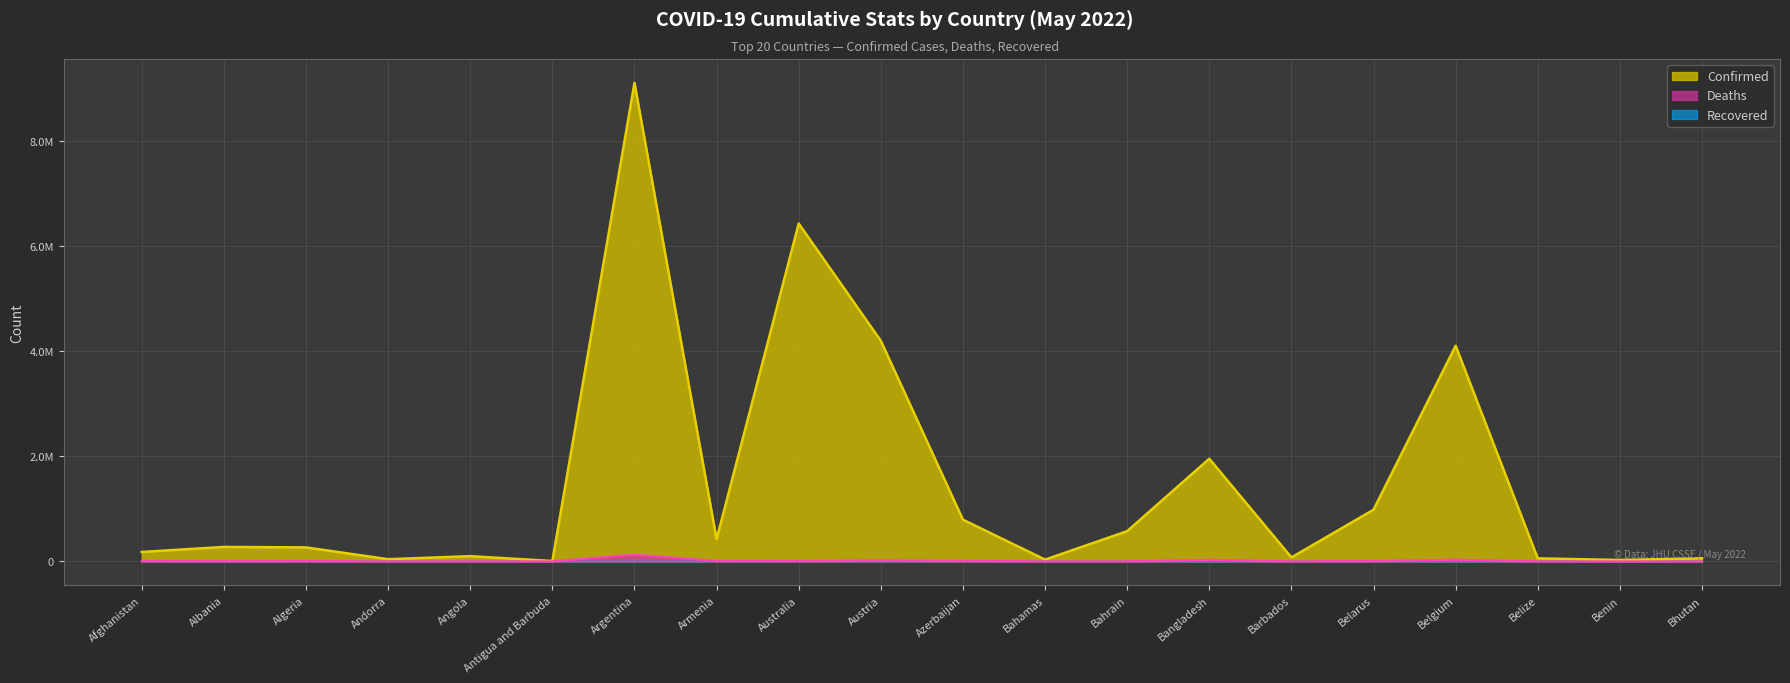

What is the value of the Confirmed point at the 1st from the left?

179131